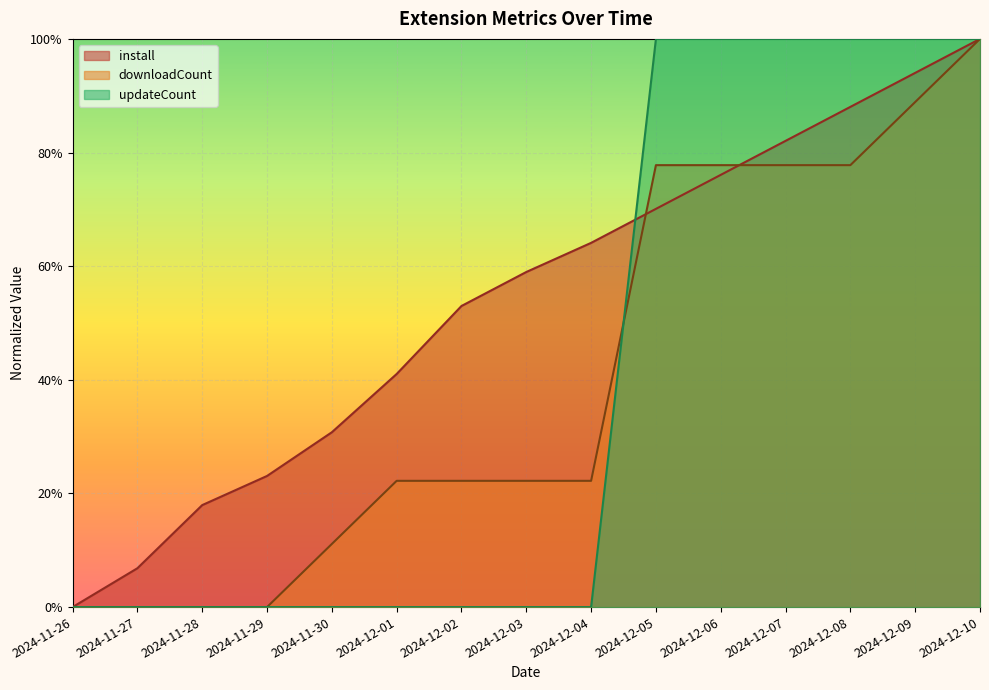

Which category has the lowest value in the install series?

2024-11-26